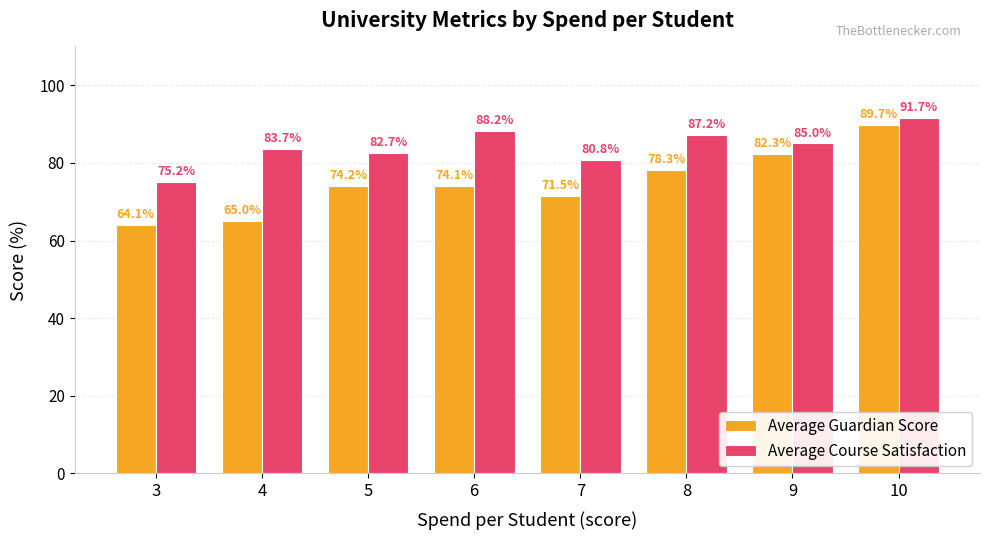

Is it true that Average Course Satisfaction equals 27.6 at 4?

False